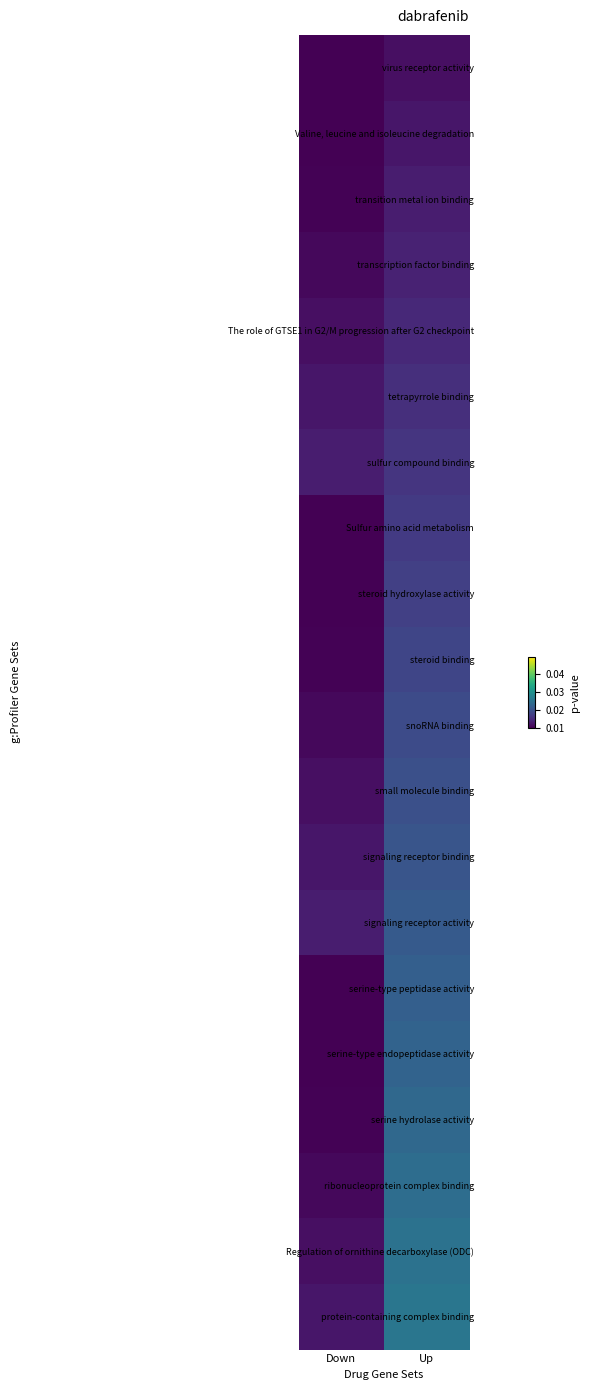

What is the total value across all series at Up?

0.4